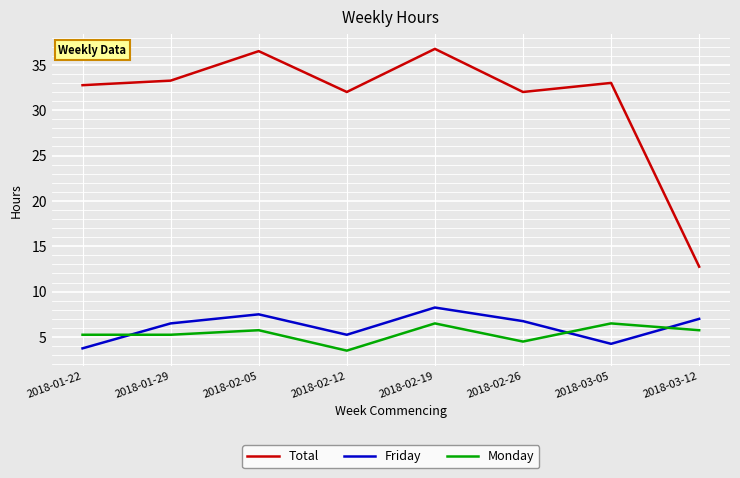

Does the chart have visible grid lines?

Yes